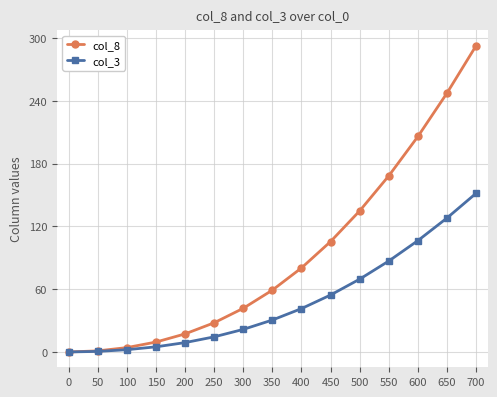

What is the spread (max minus min) of values at 600?

99.5